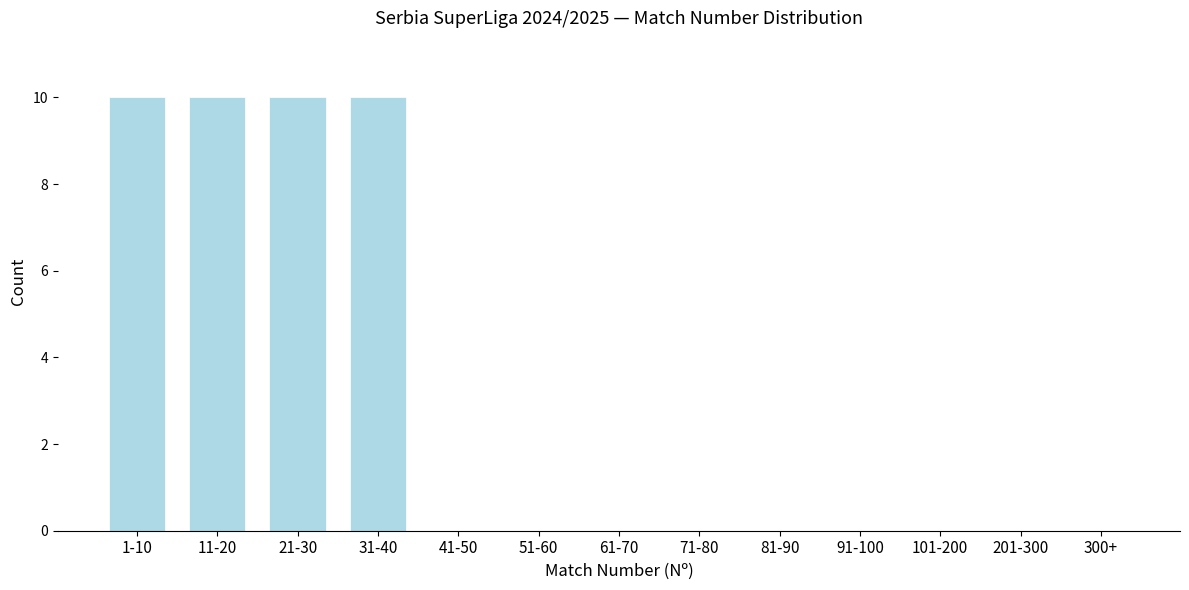

Reading right to left, extract all data points from this chart.

300+=0	201-300=0	101-200=0	91-100=0	81-90=0	71-80=0	61-70=0	51-60=0	41-50=0	31-40=10	21-30=10	11-20=10	1-10=10